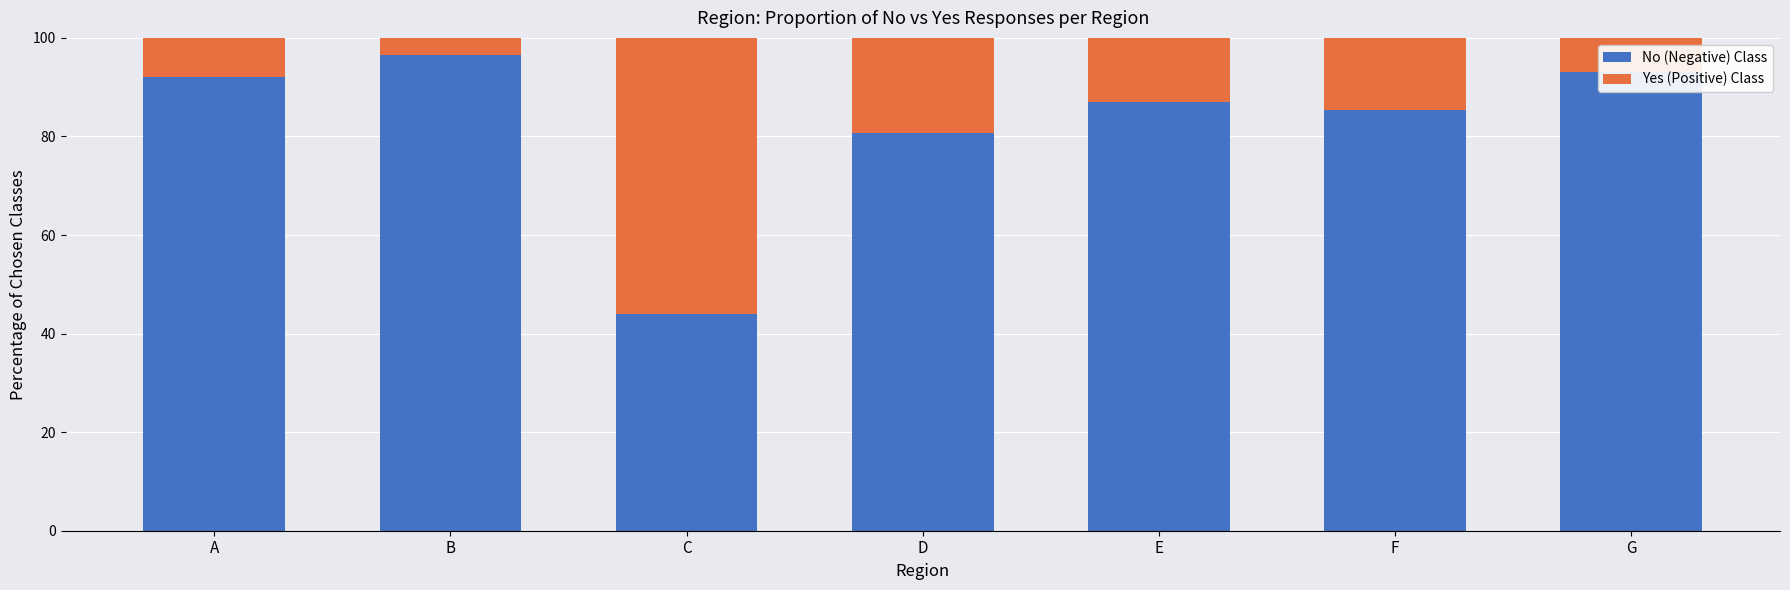

How many values in the No (Negative) Class series are below 87?

3